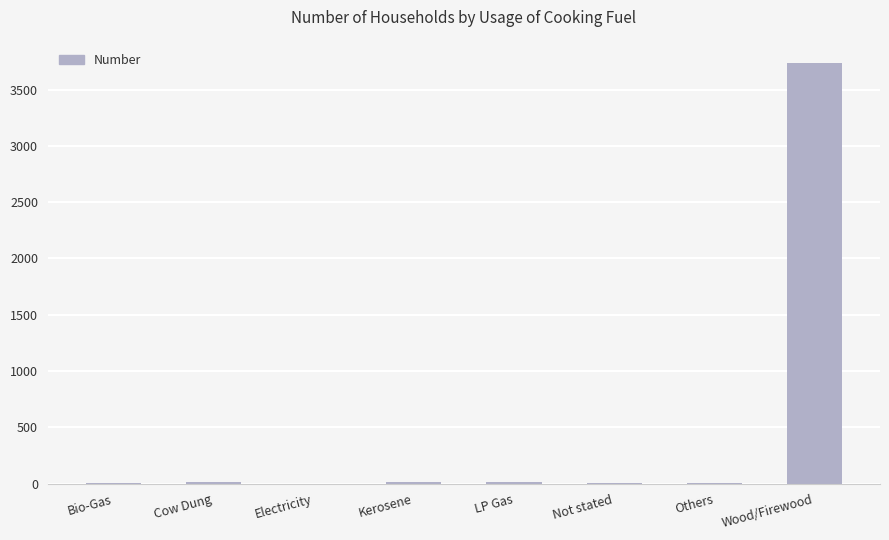

How many data points does each series have?

8